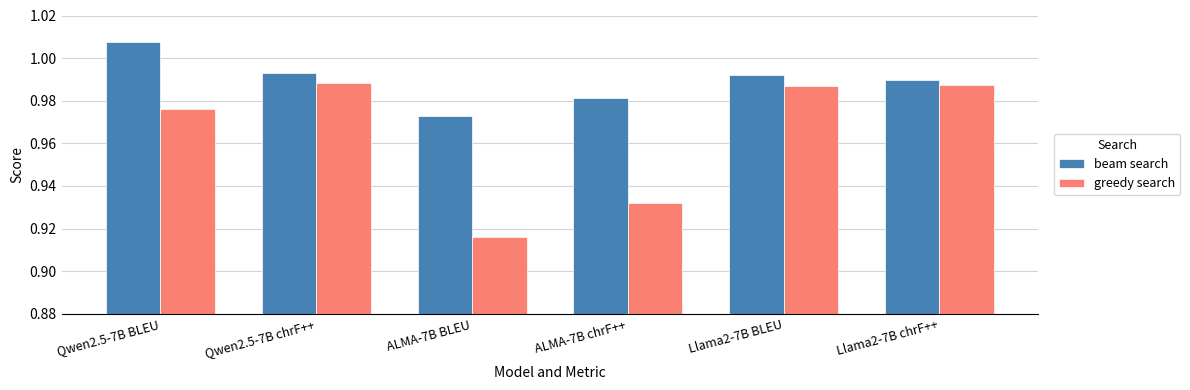

Is it true that beam search equals 0.5 at ALMA-7B BLEU?

False